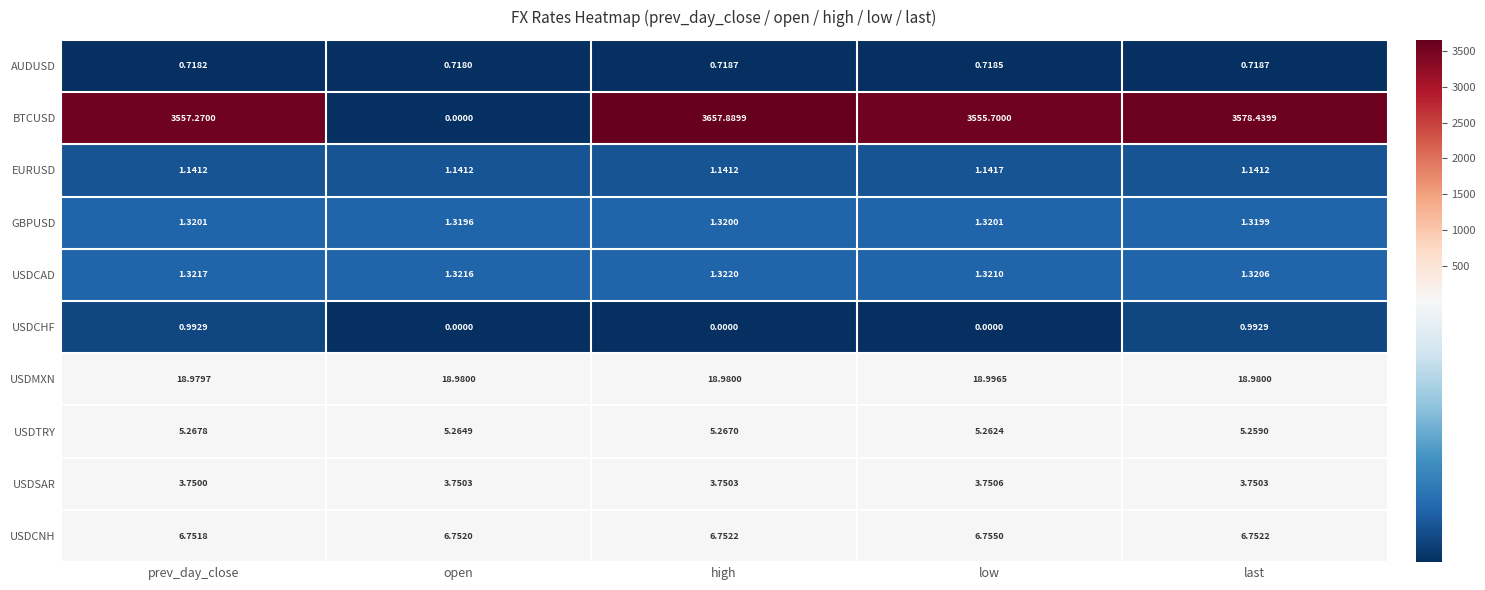

Rank the series by their maximum value, from highest to lowest.

BTCUSD, USDMXN, USDCNH, USDTRY, USDSAR, USDCAD, GBPUSD, EURUSD, USDCHF, AUDUSD